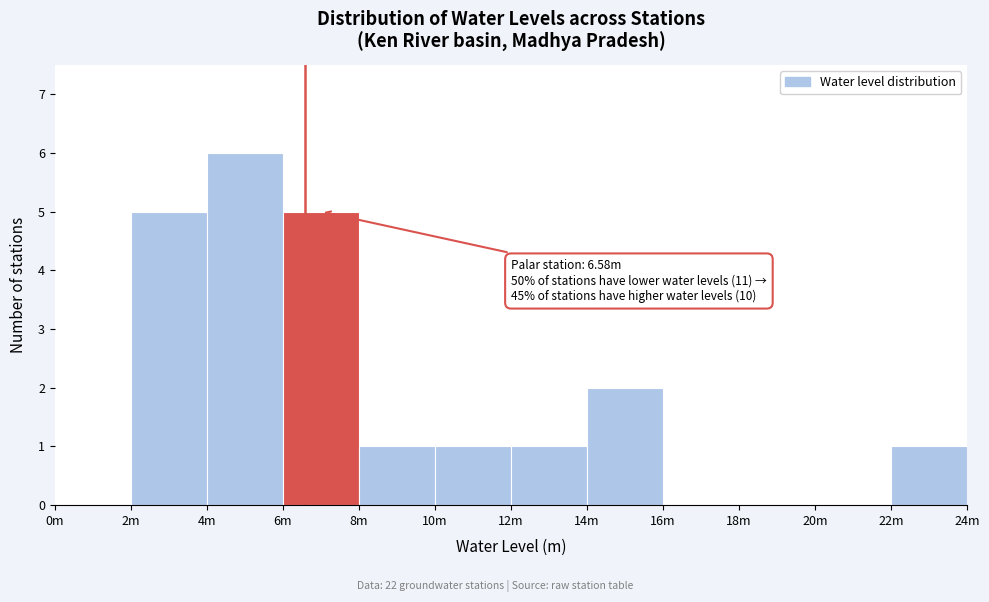

Reading left to right, extract all data points from this chart.

0m=0	2m=5	4m=6	6m=5	8m=1	10m=1	12m=1	14m=2	16m=0	18m=0	20m=0	22m=1